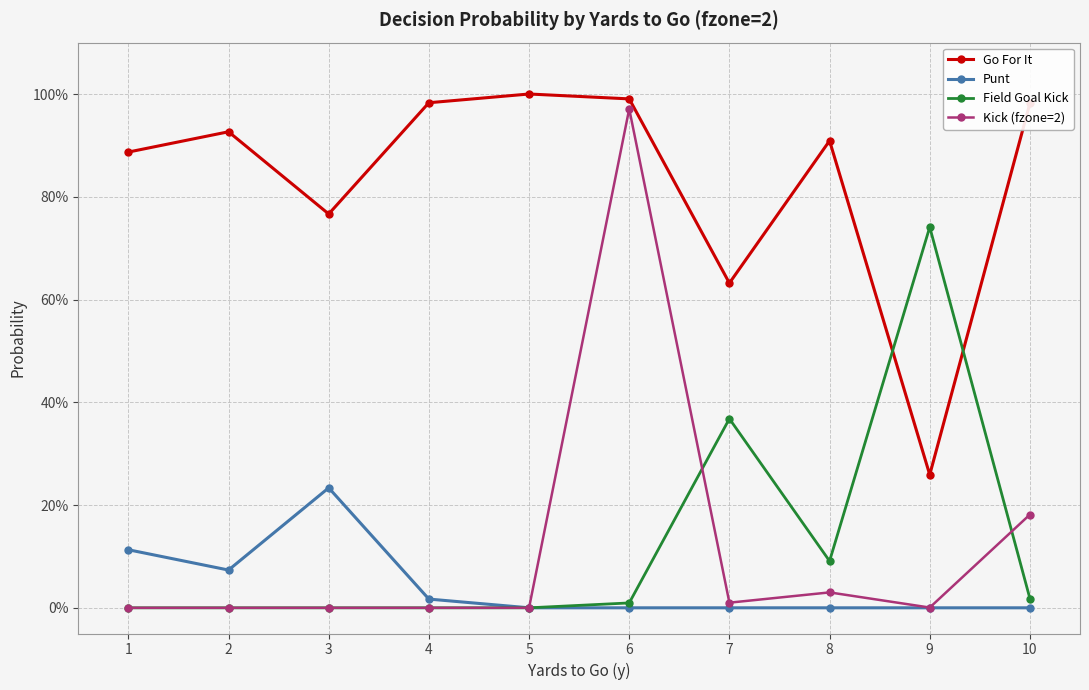

What are all the series names shown in the legend?

Go For It, Punt, Field Goal Kick, Kick (fzone=2)